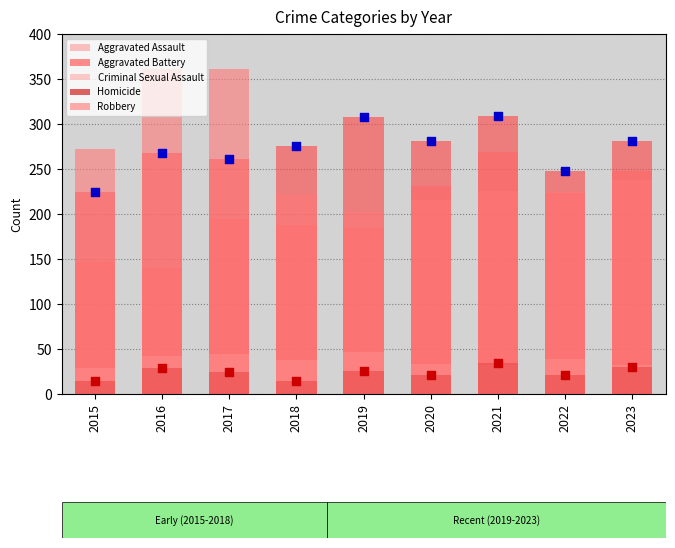

At how many categories does at least one series exceed 334?

2